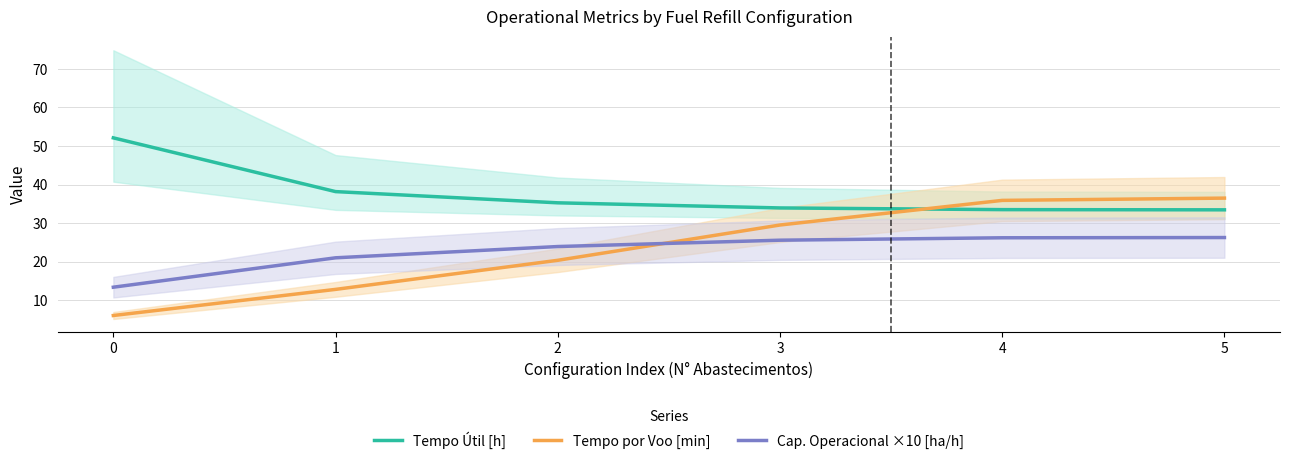

What is the value of the Cap. Operacional ×10 [ha/h] point at the 6th from the left?

26.2